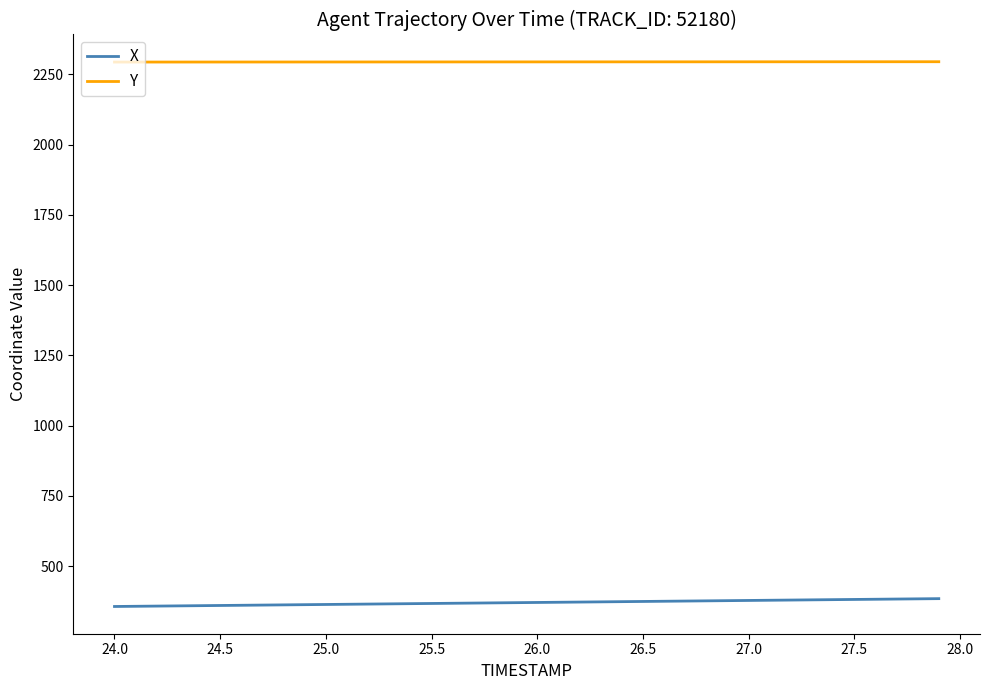

True or false: Y and X cross at least once.

False